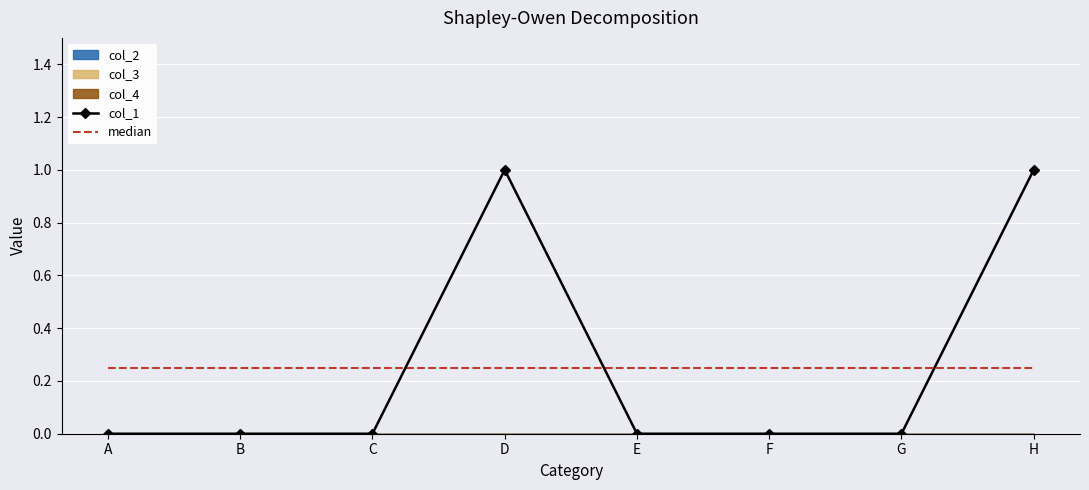

What is the difference between the highest and lowest values at G?

0.2